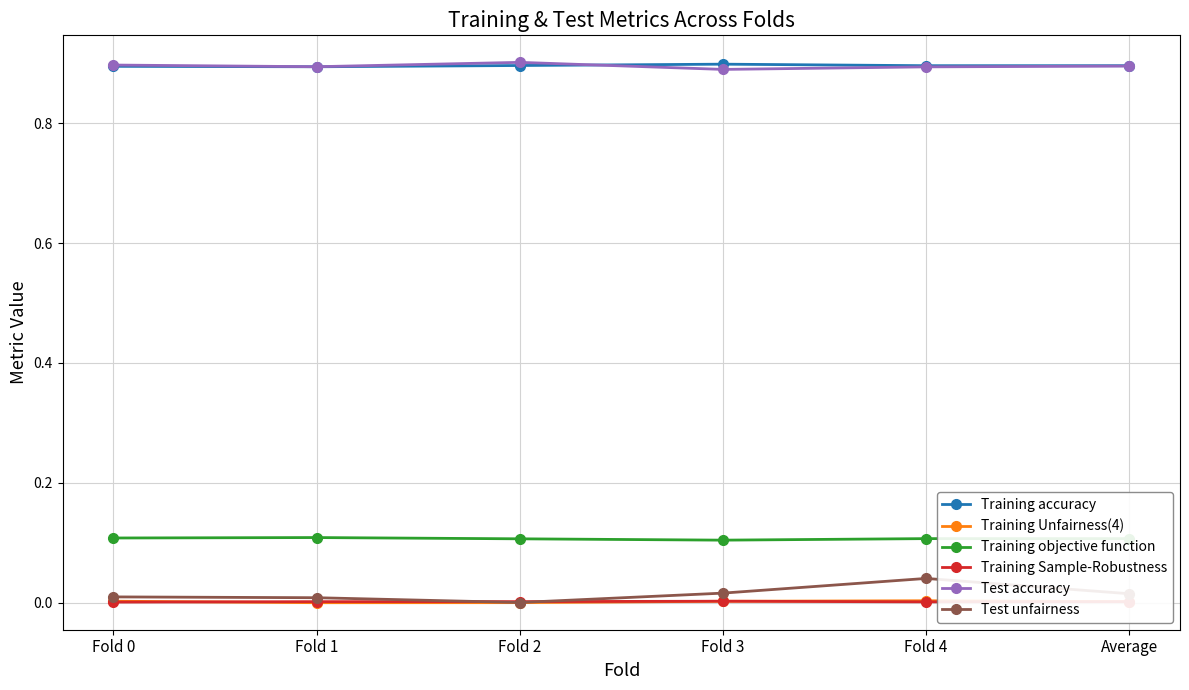

Is the value of Training objective function at Fold 2 greater than the value of Test accuracy at Average?

No